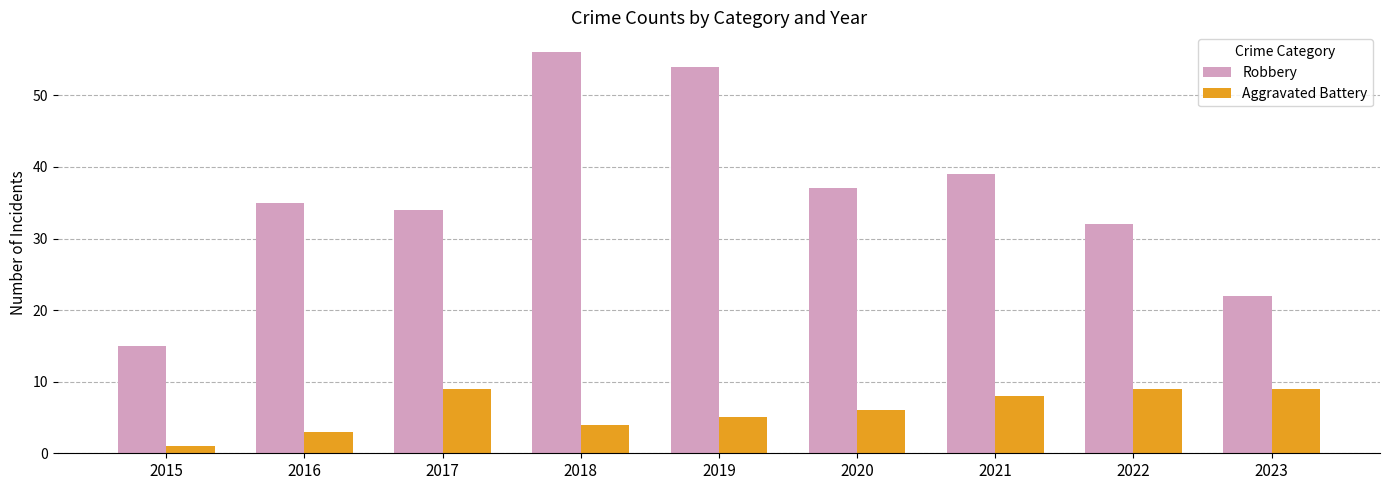

Which series has the largest total across all categories?

Robbery